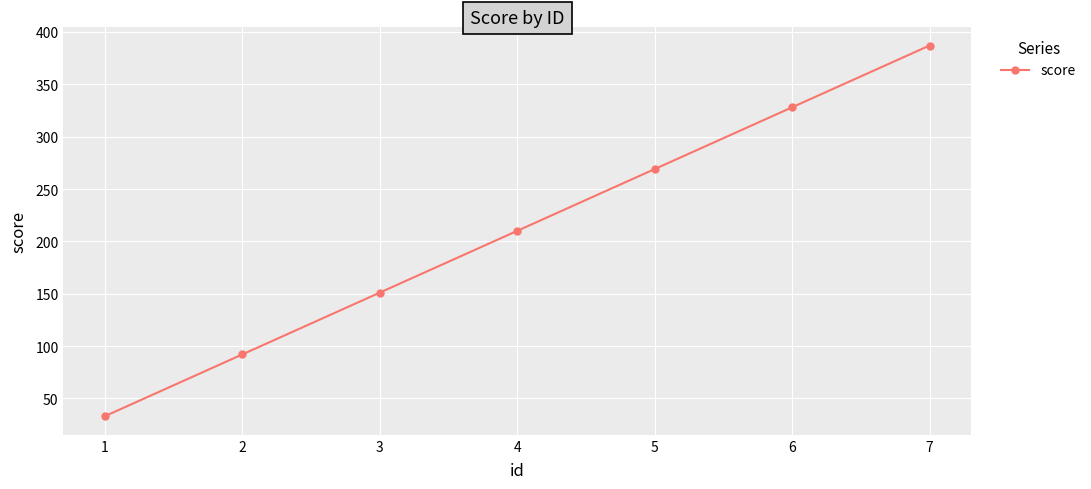

What is the difference between the maximum and minimum values?

354